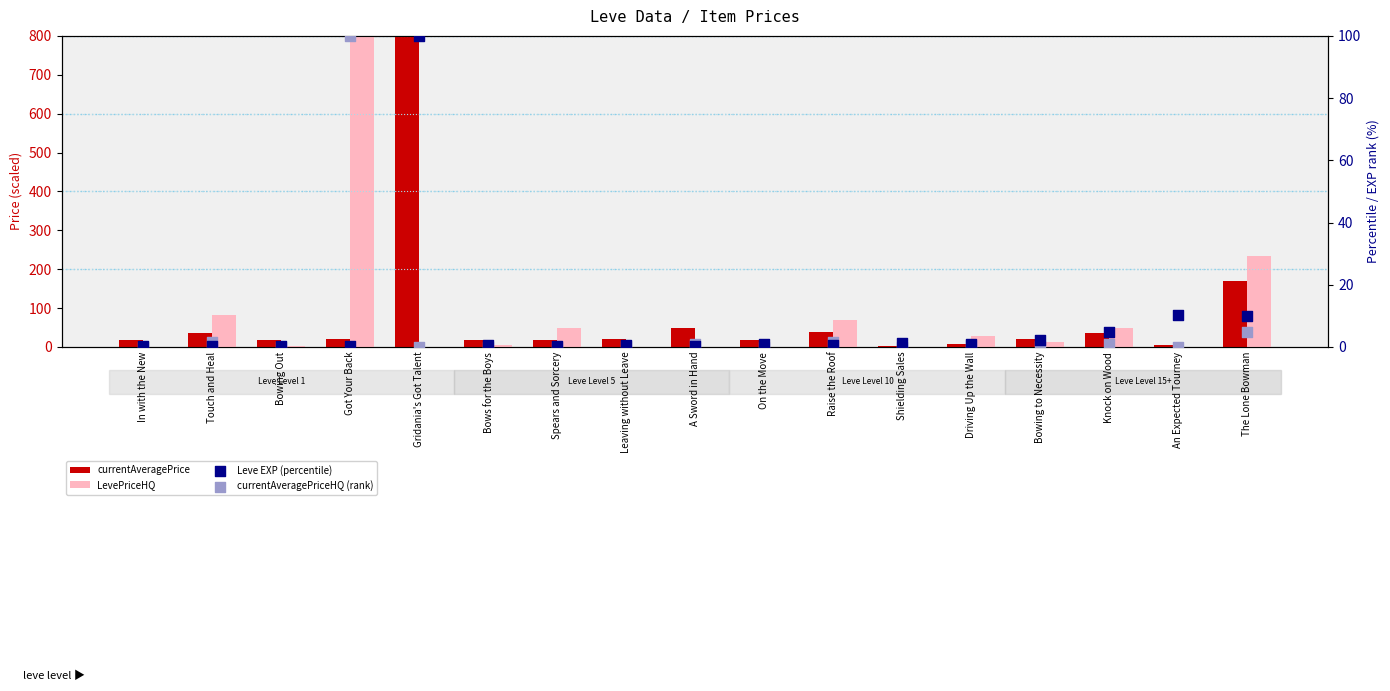

At which category is the sum across all series the highest?

Got Your Back